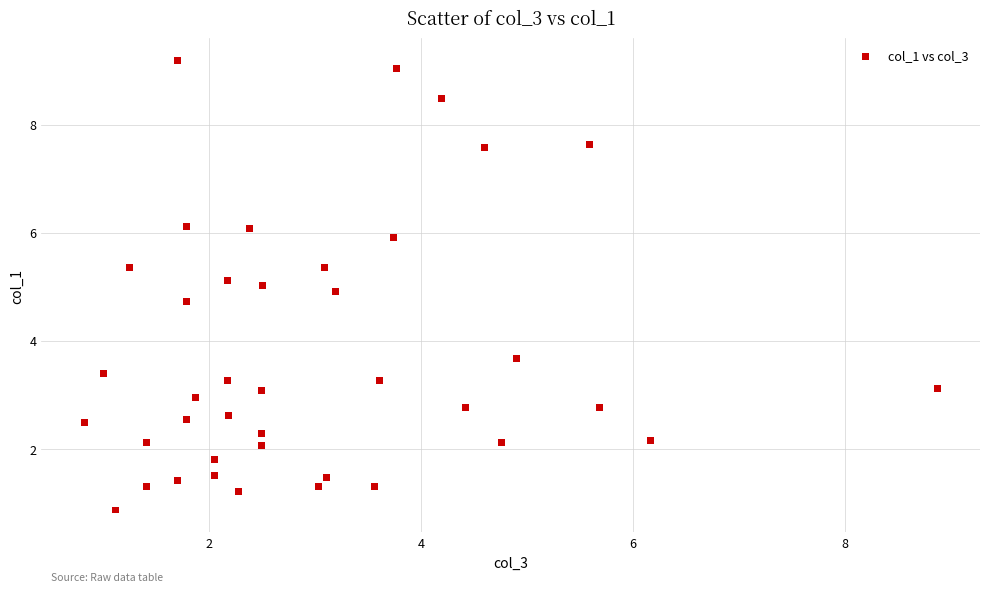

What is the range of X values (max minus min)?

8.0